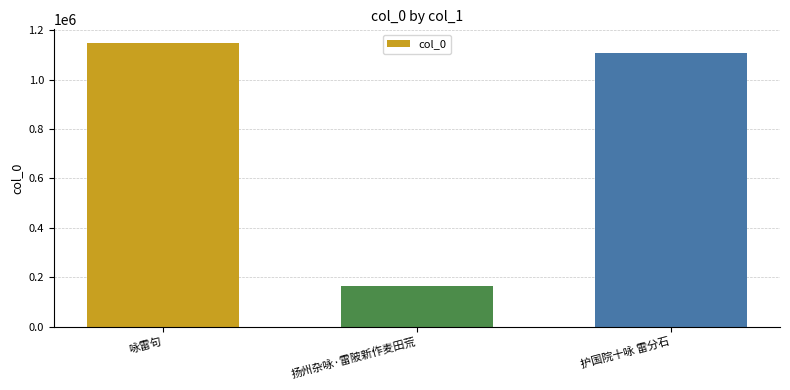

Count the number of categories in the chart.

3